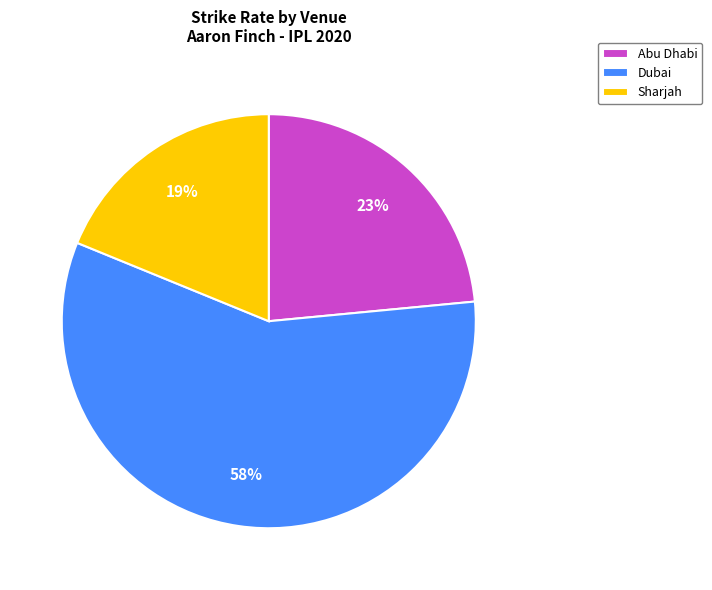

Does Dubai represent more than half of the total?

Yes